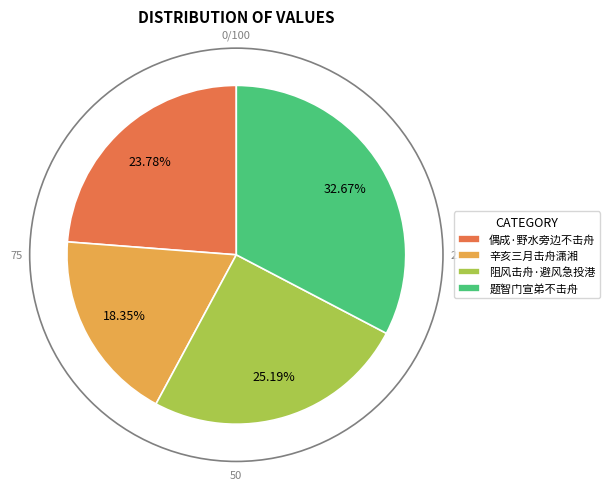

What percentage is NOT represented by 题智门宣弟不击舟?

67.3%